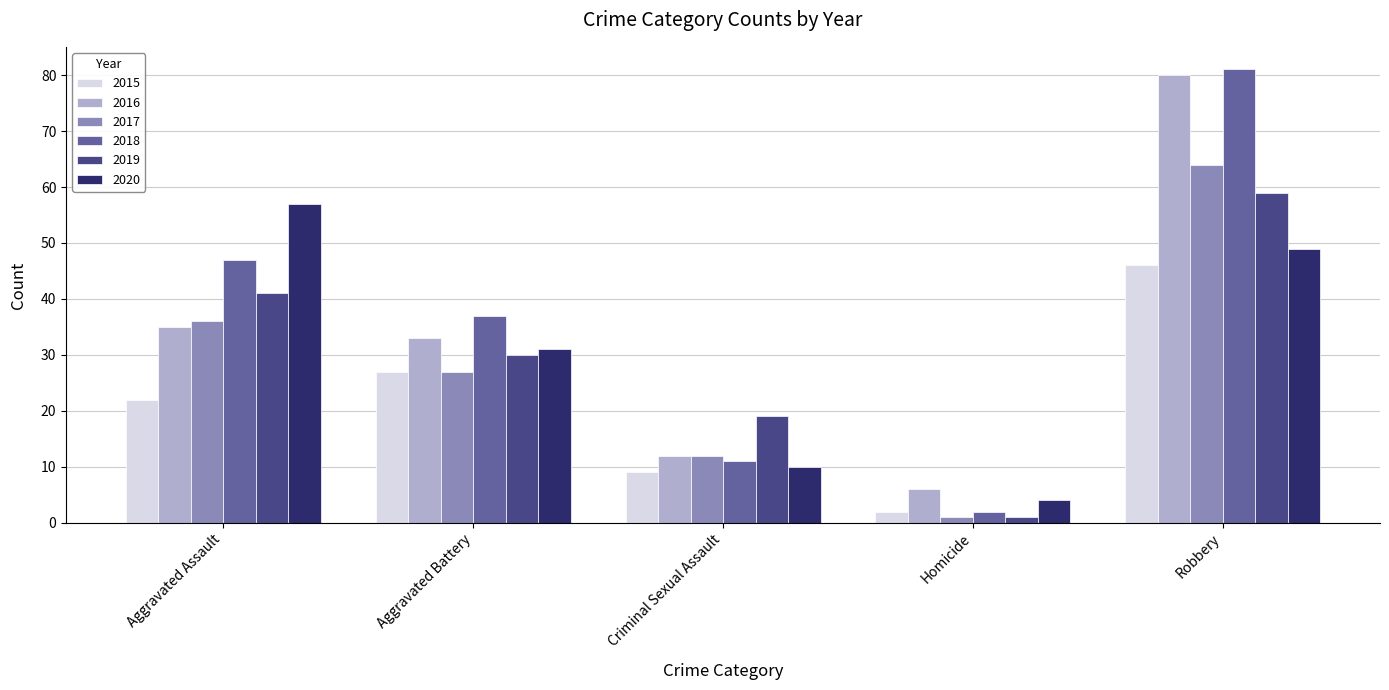

Does the chart contain stacked bars?

No